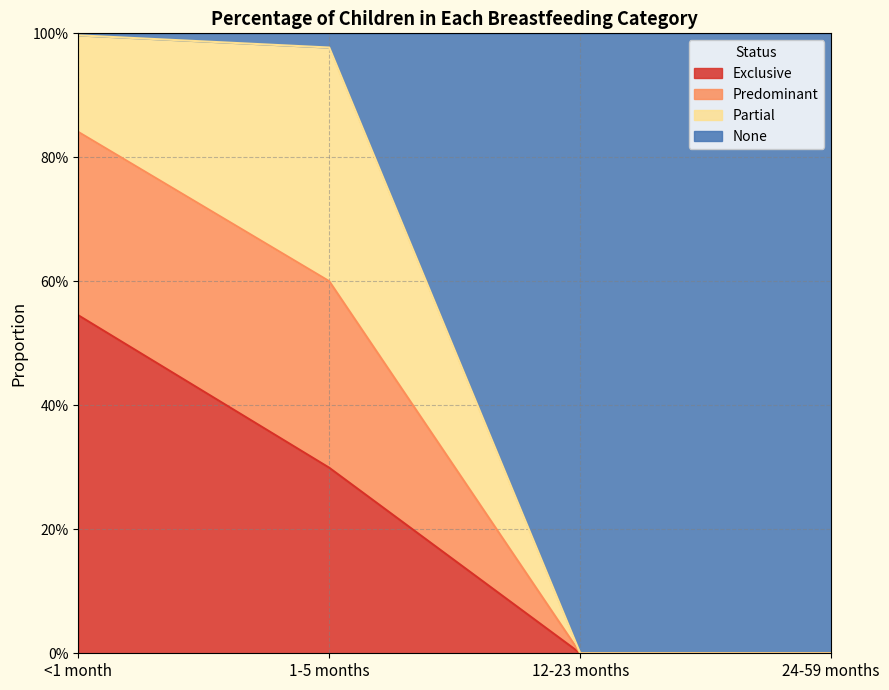

Is it true that Exclusive equals 0.0 at 24-59 months?

True